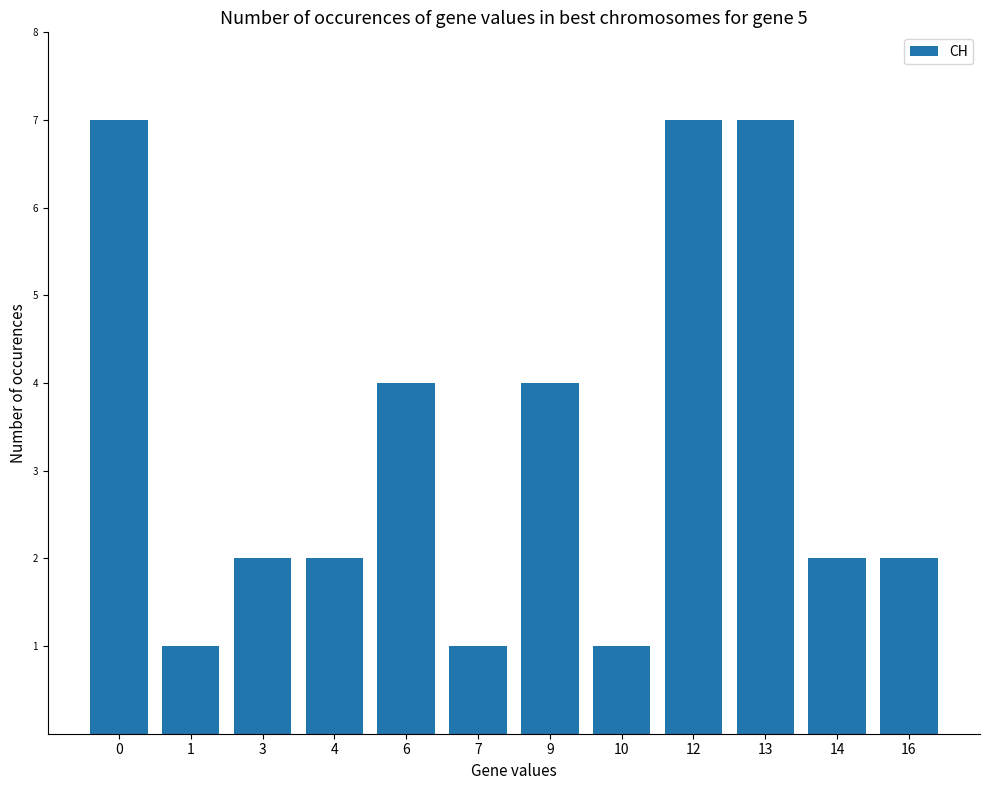

What is the value of the 8th bar from the left?

1